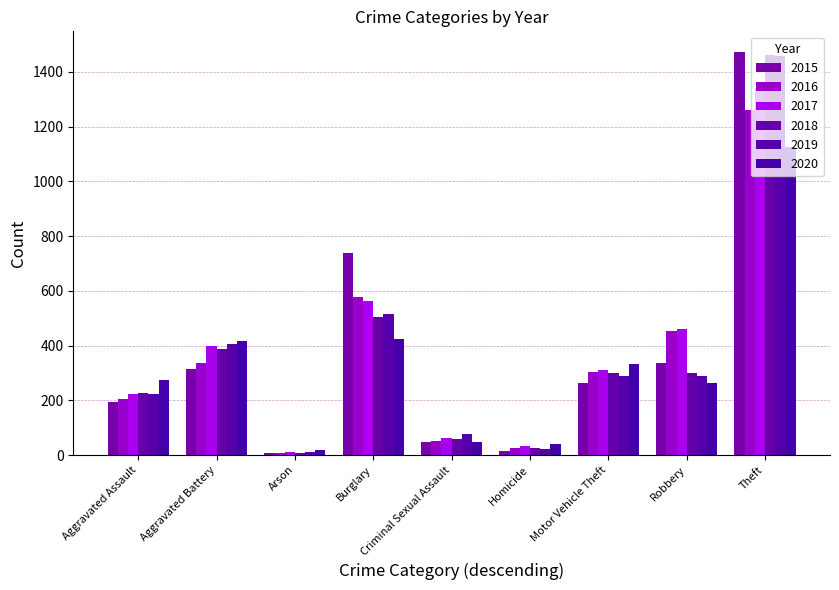

Rank the series at Motor Vehicle Theft from lowest to highest value.

2015, 2019, 2018, 2016, 2017, 2020